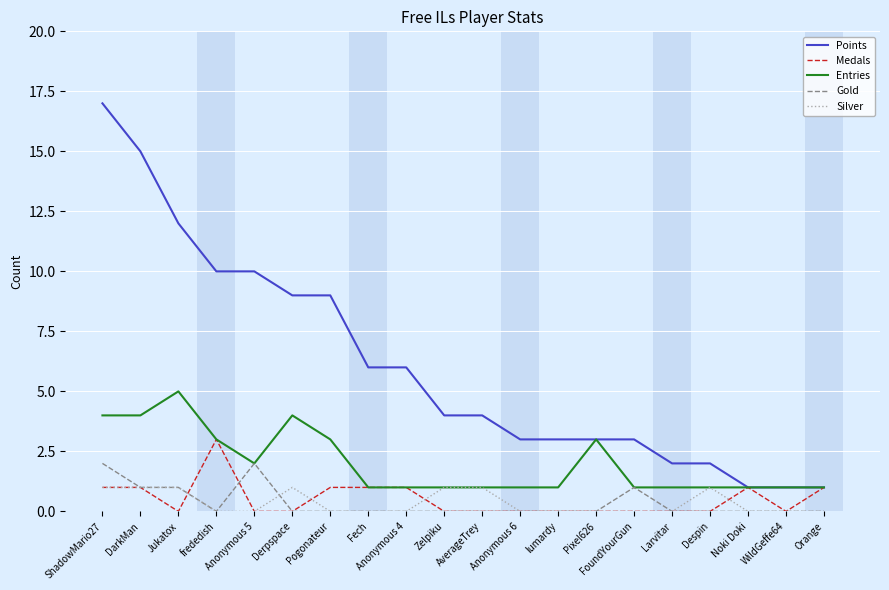

What is the sum of the Silver values at Pixel626 and Jukatox?

1